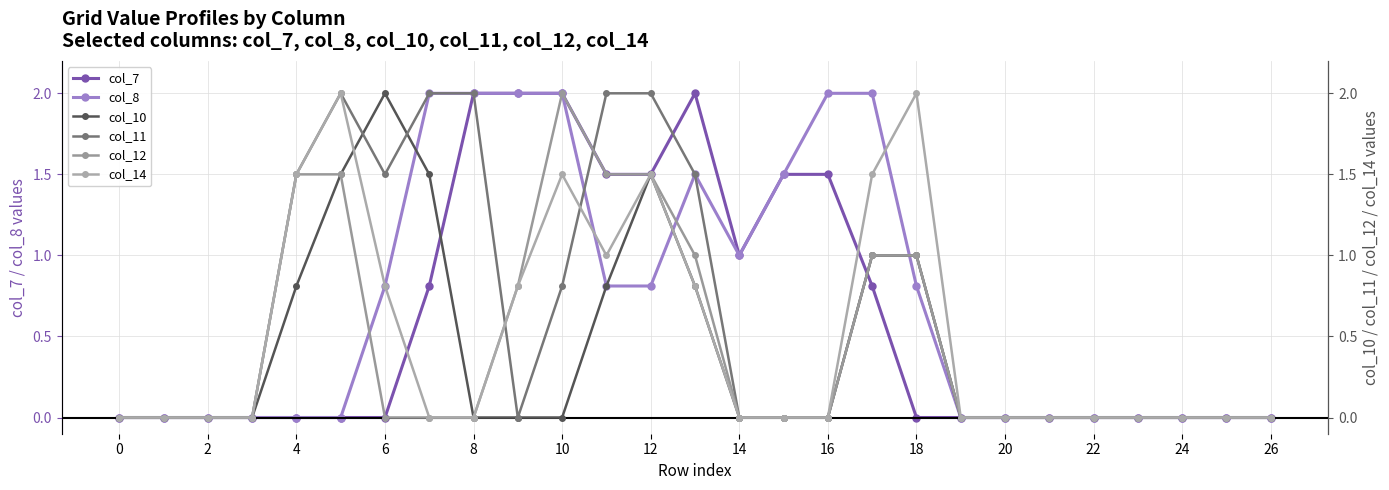

What is the maximum value for col_7?

2.0